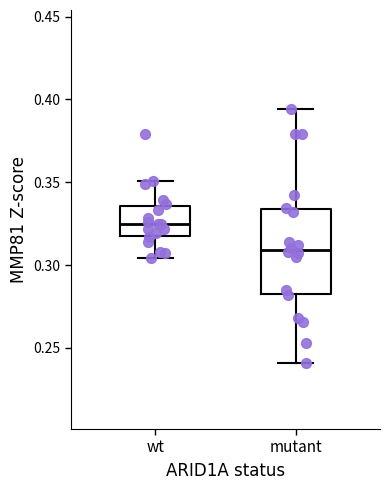

Which box has the highest median line?

wt